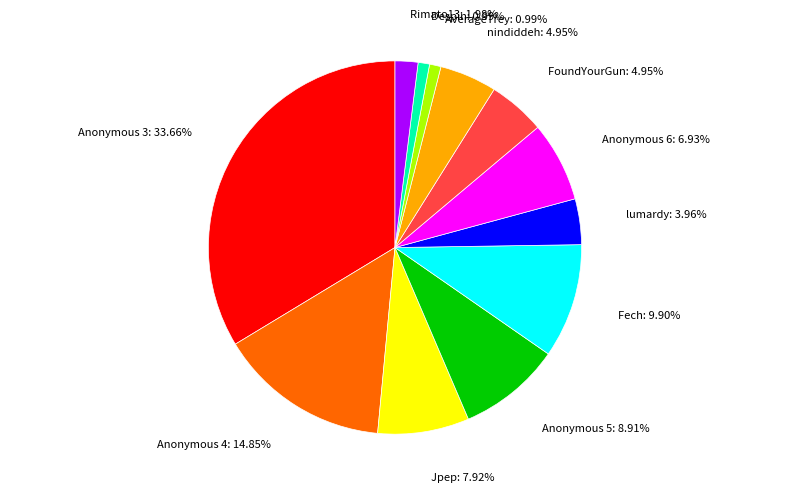

Which slice is the largest?

Anonymous 3